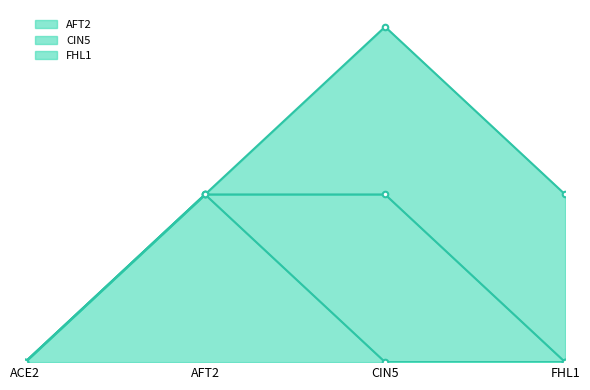

How many values in AFT2 are above zero?

1